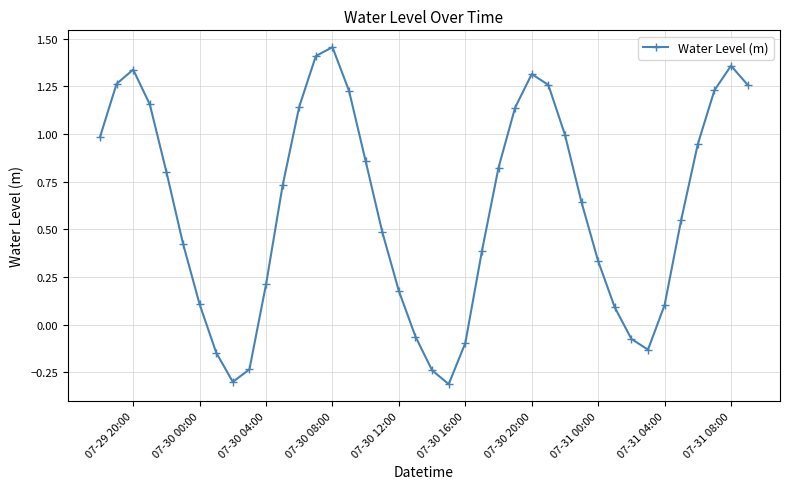

What is the smallest value displayed?

-0.3